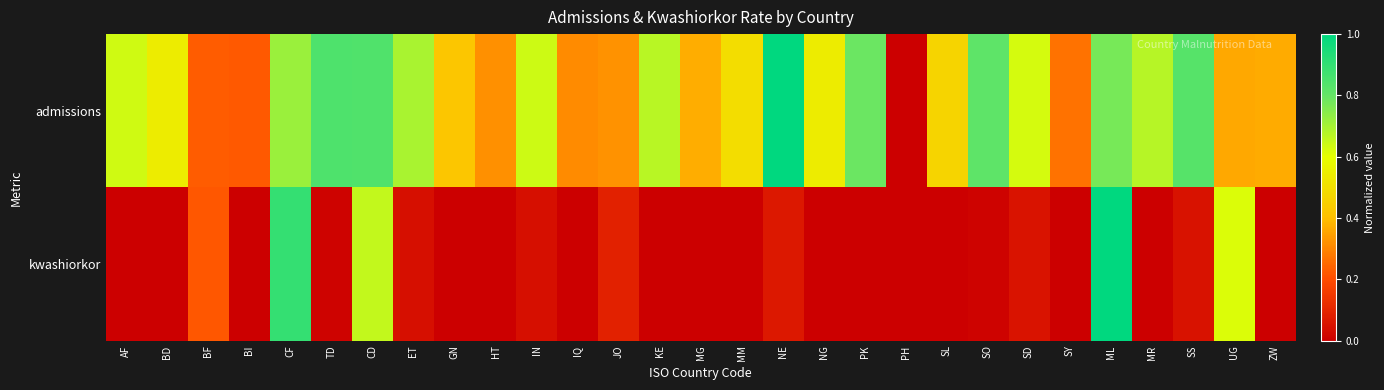

List the series in order of their peak value, lowest first.

admissions, kwashiorkor